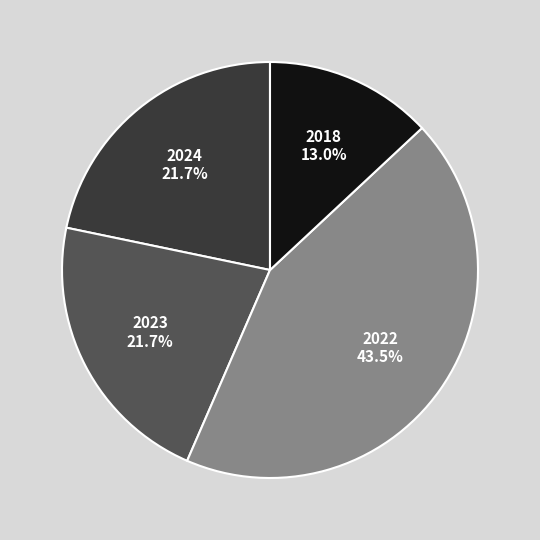

Does 2018 represent more than half of the total?

No